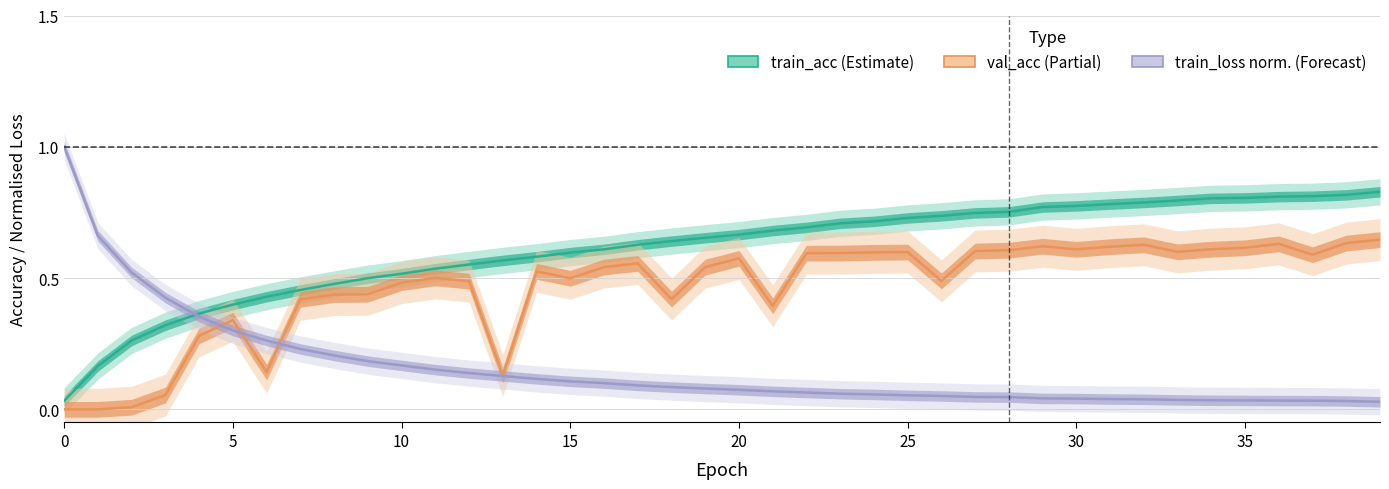

Which has a higher value, 20 or 13?

20